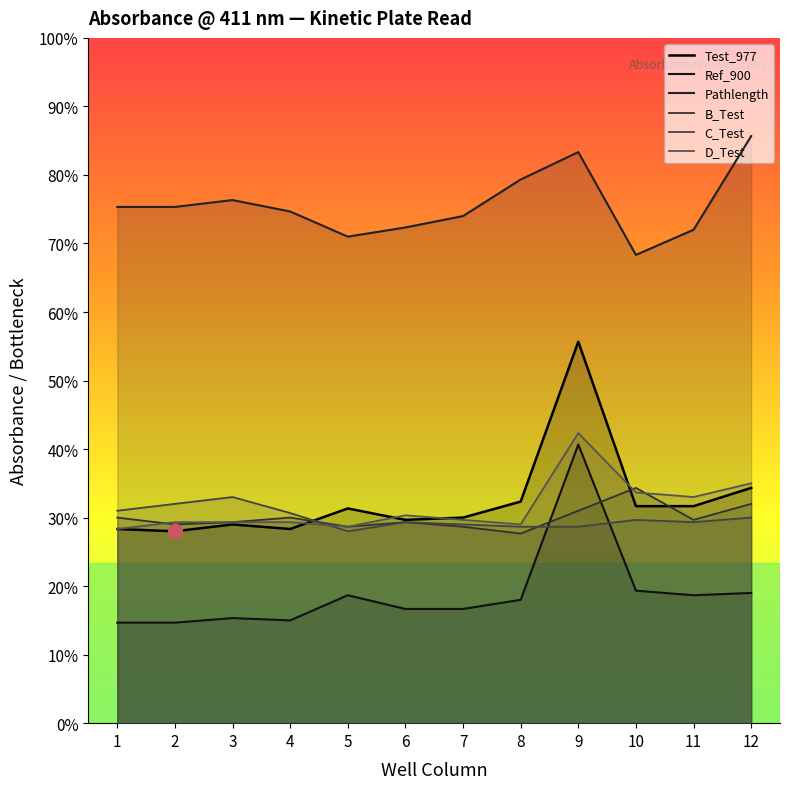

In B_Test, how many points are lower than both neighbors (excluding endpoints)?

4